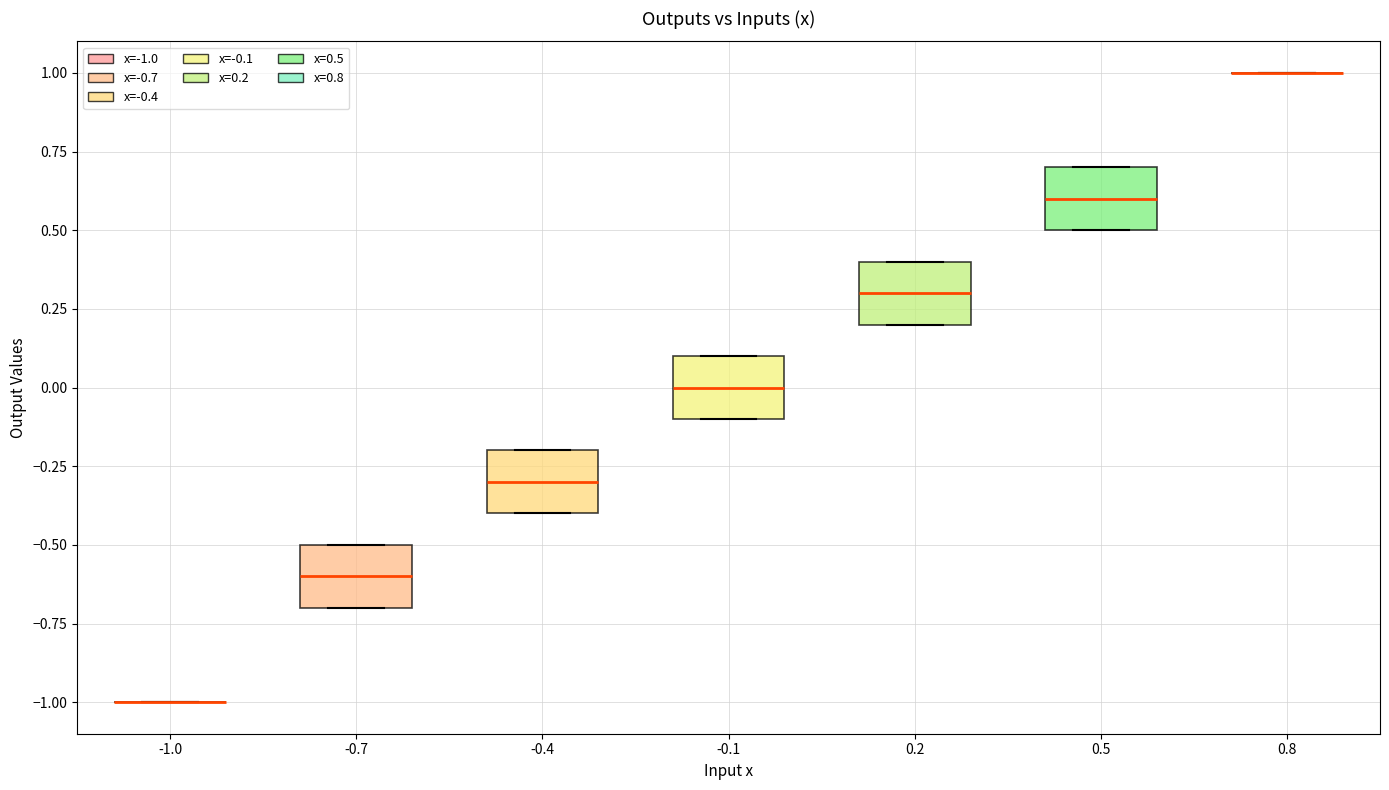

Reading left to right, transcribe this box plot: for each box, give where its median line is, the range the box spans, and where its two whiskers end, as read against the y-axis. The values are not printed on the chart, so give them approximately, as read against the axis.

-1.0: box collapsed to a line at -1.0, whiskers -1.0 to -1.0
-0.7: median -0.6, box -0.7 to -0.5, whiskers -0.7 to -0.5
-0.4: median -0.3, box -0.4 to -0.2, whiskers -0.4 to -0.2
-0.1: median 0.0, box -0.1 to 0.1, whiskers -0.1 to 0.1
0.2: median 0.3, box 0.2 to 0.4, whiskers 0.2 to 0.4
0.5: median 0.6, box 0.5 to 0.7, whiskers 0.5 to 0.7
0.8: box collapsed to a line at 1.0, whiskers 1.0 to 1.0